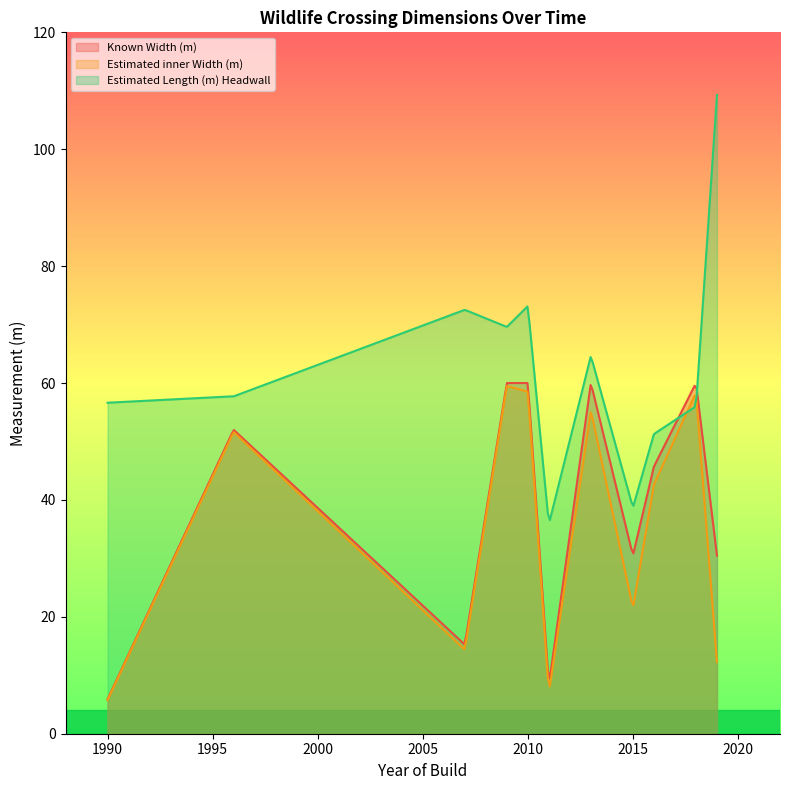

What is the approximate value of Estimated Length (m) Headwall at 1990?

56.6